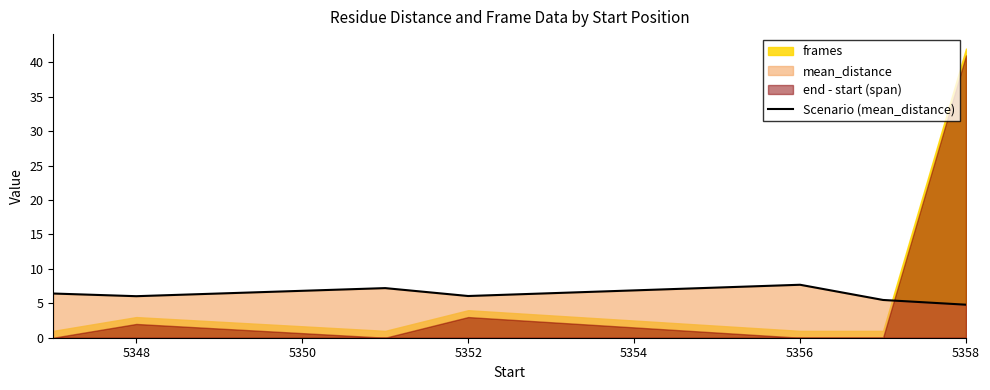

The value of Scenario (mean_distance) at 5356 is 7.7. True or false?

True